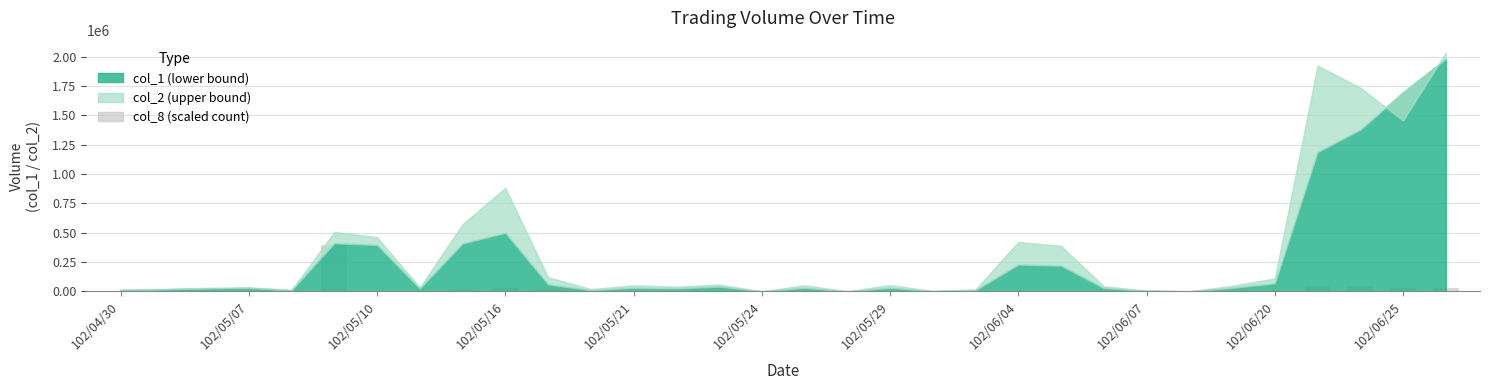

What is the maximum value shown in the chart?

398000